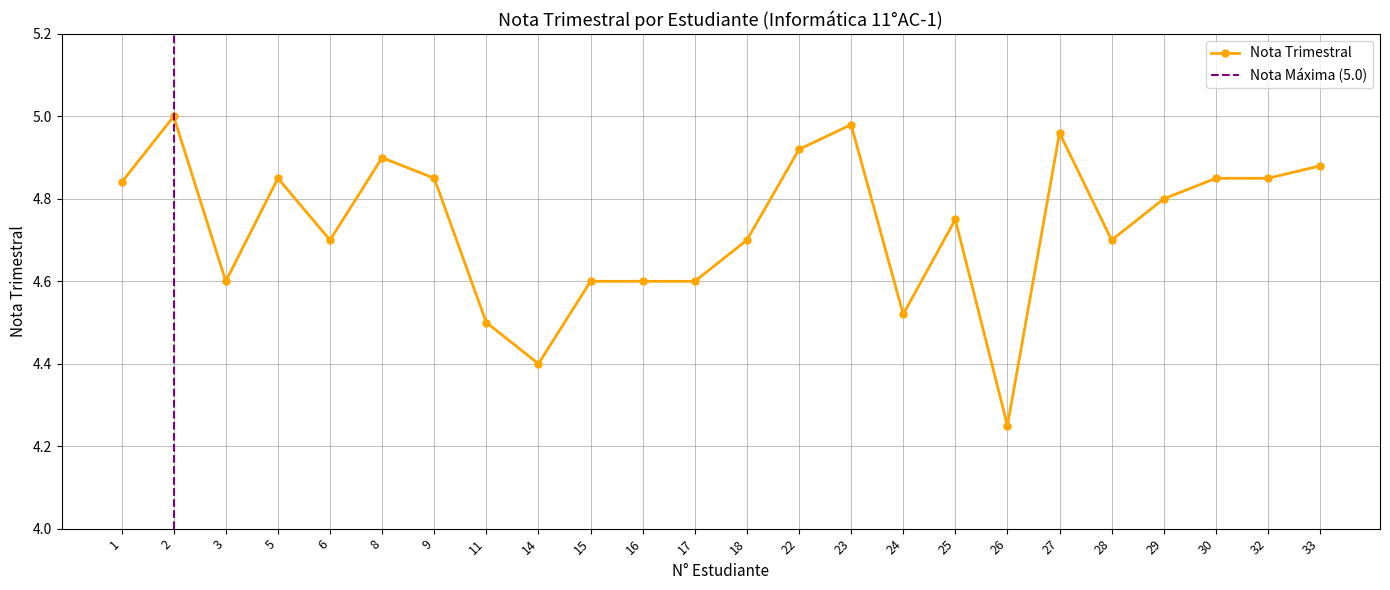

What is the change in value from 5 to 15?

-0.2